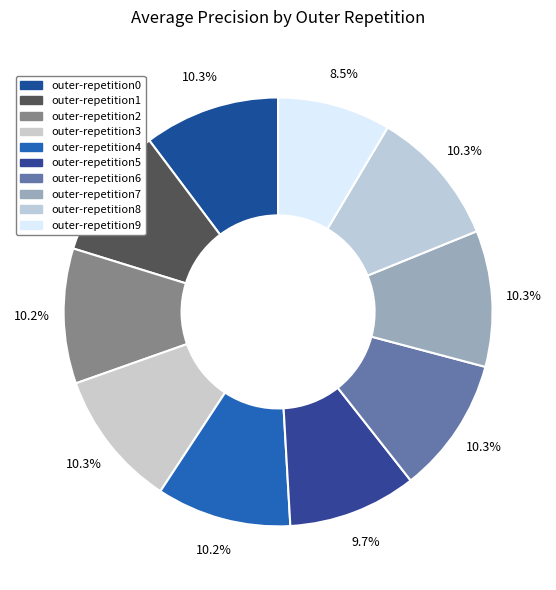

Which slice is the largest?

outer-repetition3